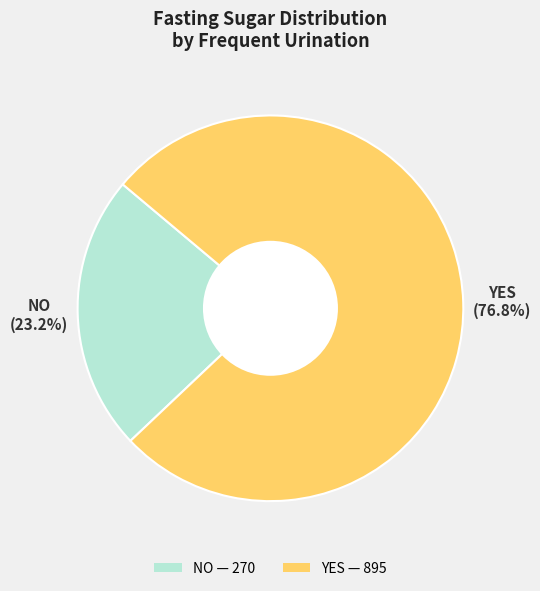

Is the sum of YES and NO greater than half?

Yes